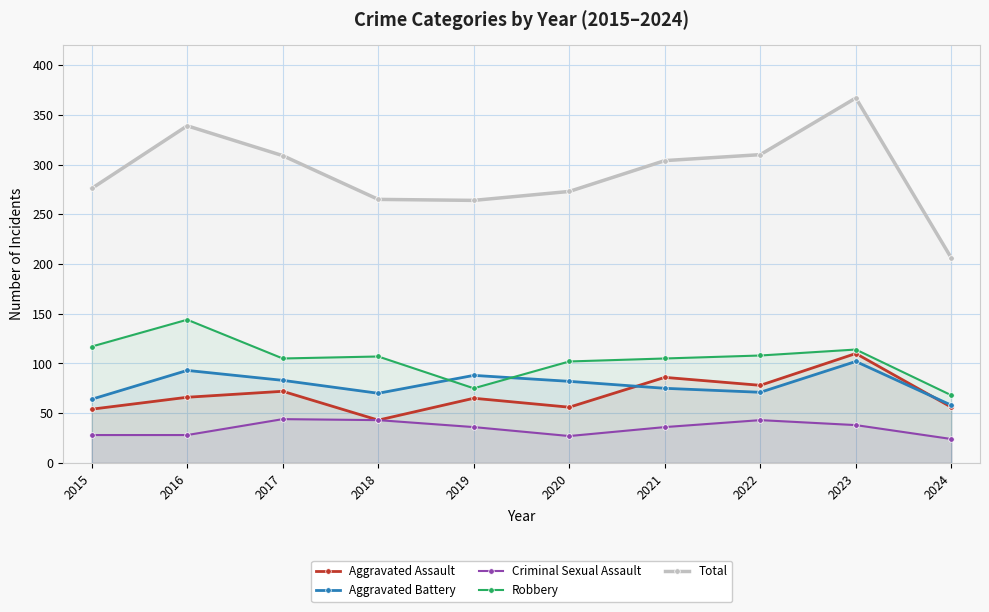

Does the chart have visible grid lines?

Yes